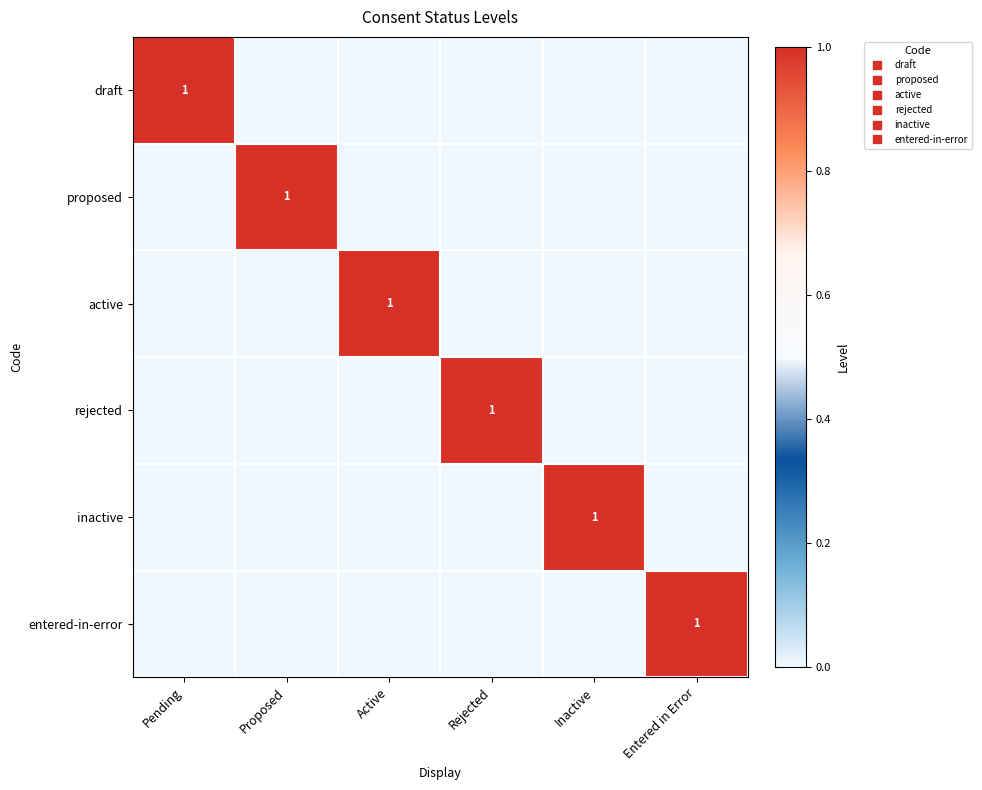

Between Proposed and Entered in Error, which is larger?

Proposed